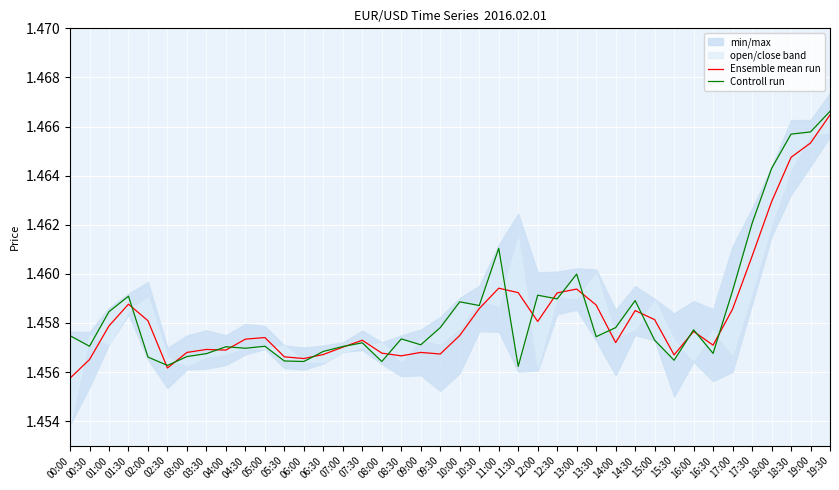

What is the total value across all series at 07:00?

2.9